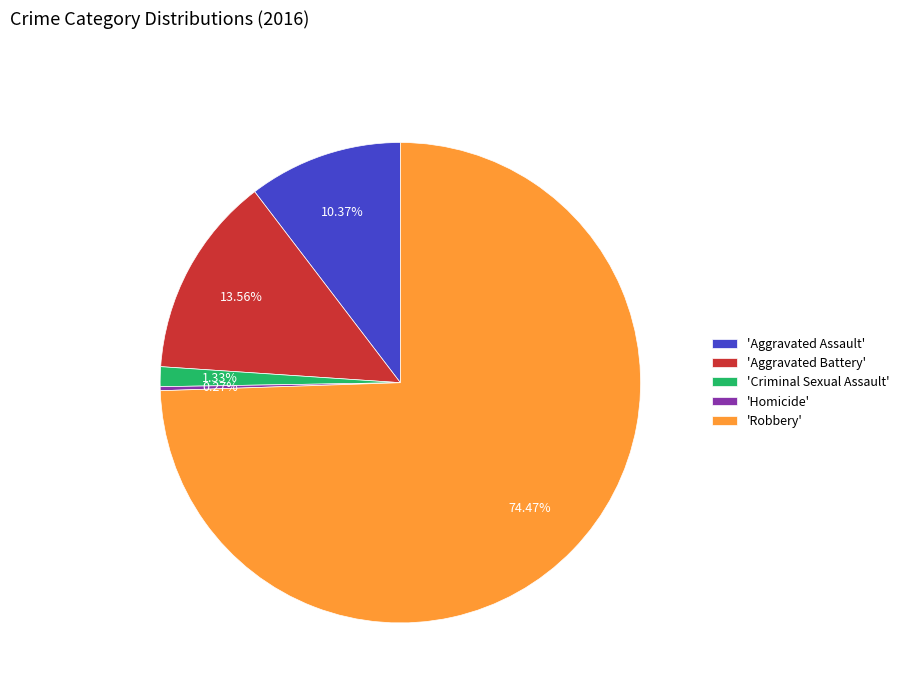

Which slice represents more than half of the pie?

'Robbery'